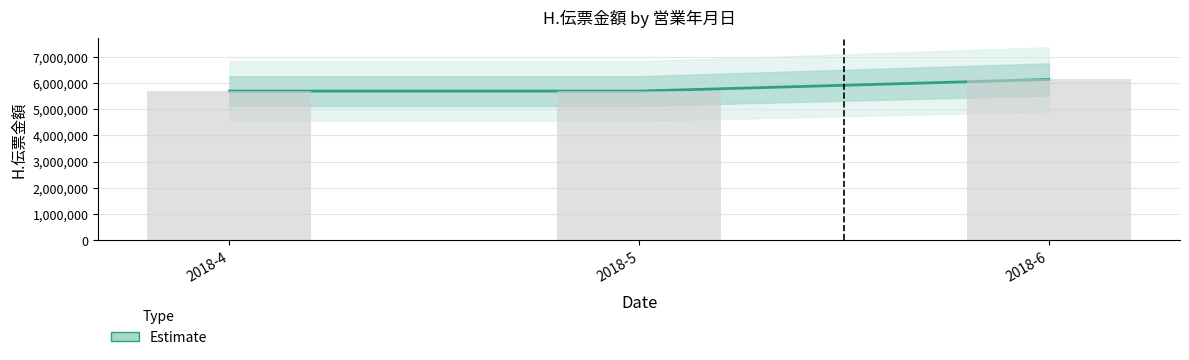

Count the number of values greater than 5687655.

1